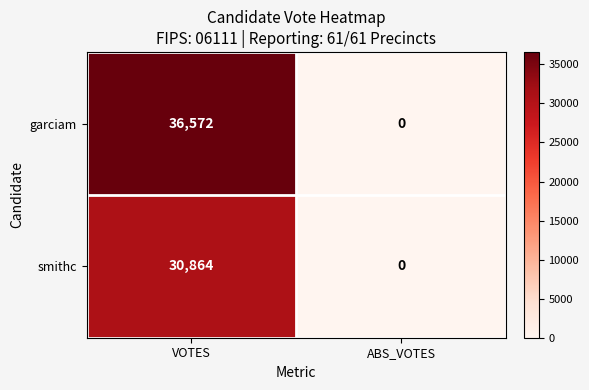

Reading left to right, extract all data points from this chart.

garciam: 36572	0
smithc: 30864	0